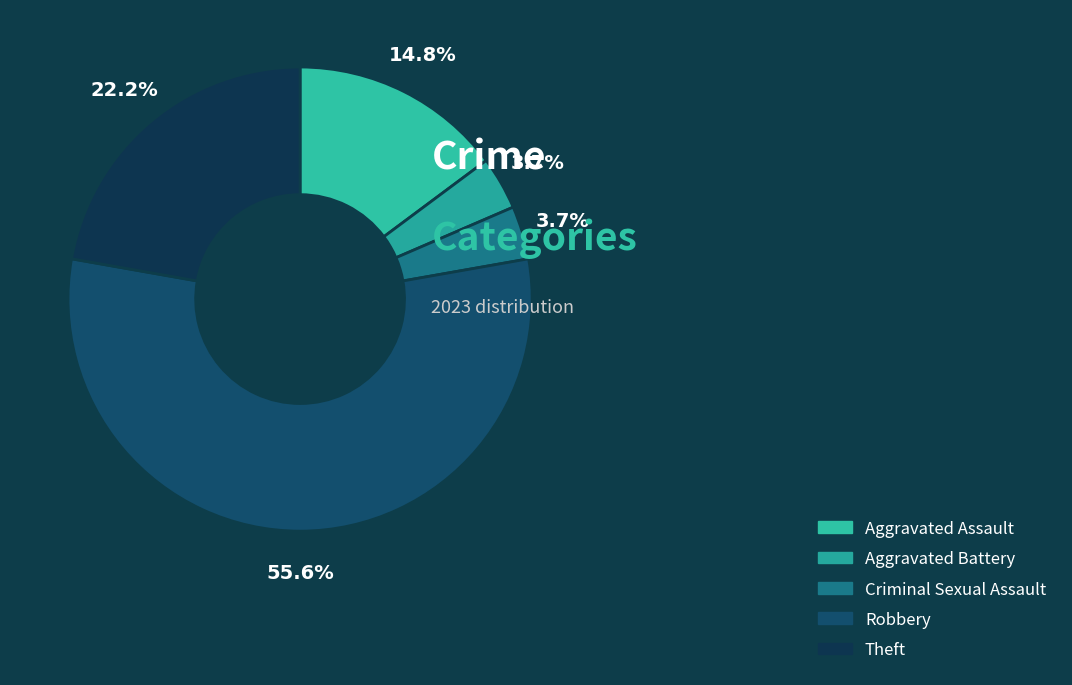

To the nearest percent, what percentage of the pie is Aggravated Assault?

15%